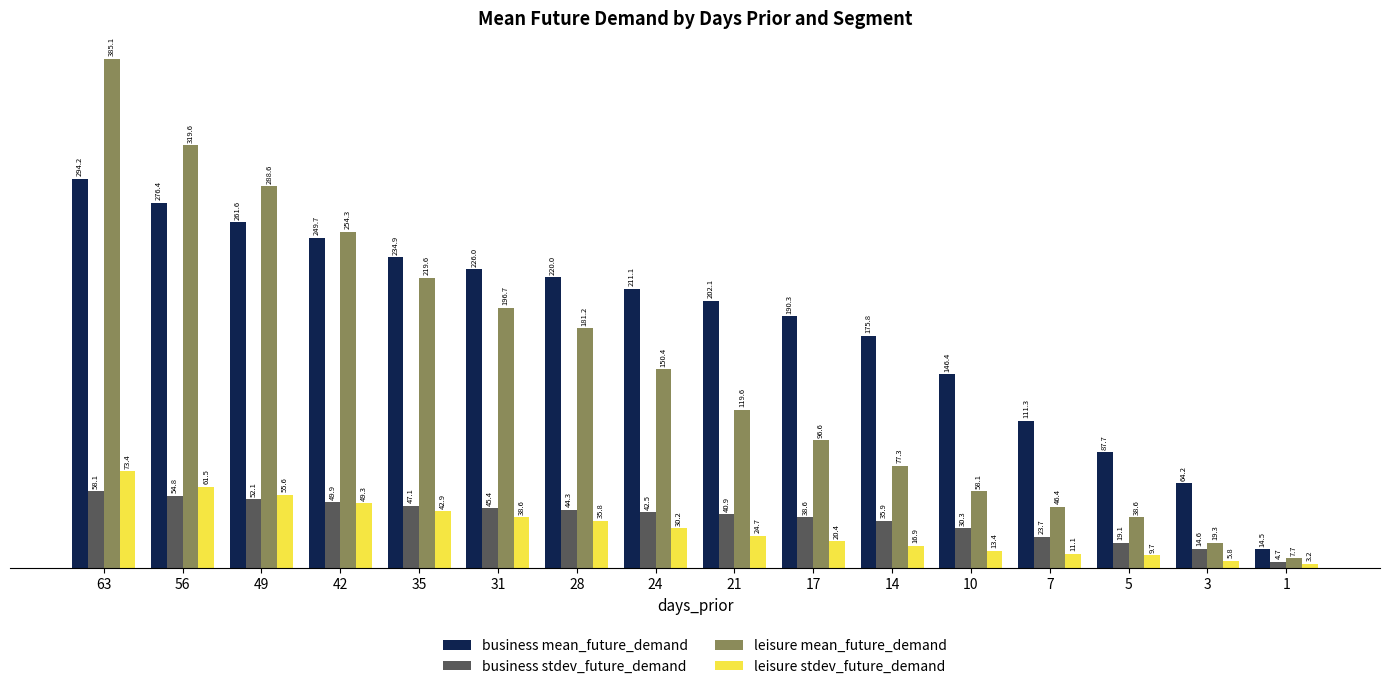

At which label does business mean_future_demand first exceed 211?

63